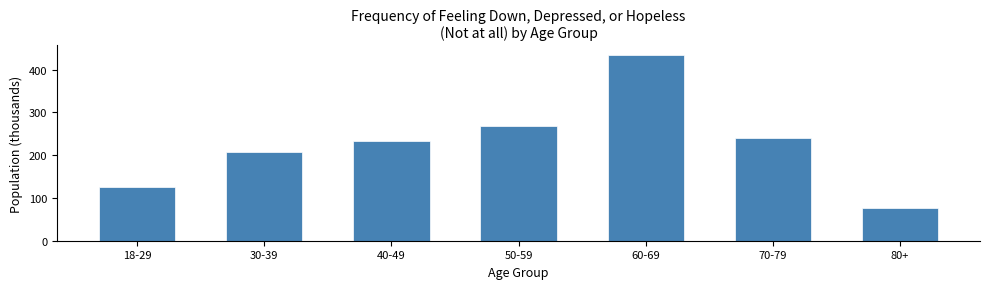

Reading left to right, what are all the values shown in this chart?

18-29=125.4	30-39=207.3	40-49=232.7	50-59=268.5	60-69=434.9	70-79=240.8	80+=75.4